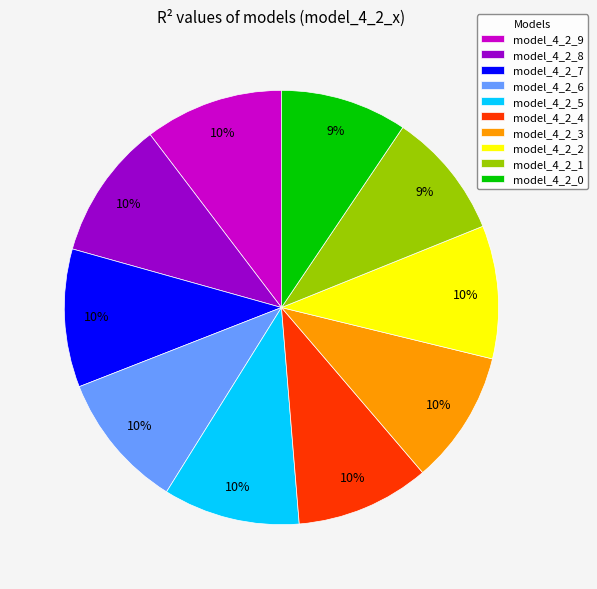

To the nearest percent, what is the difference between the largest and smallest slice percentages?

1%